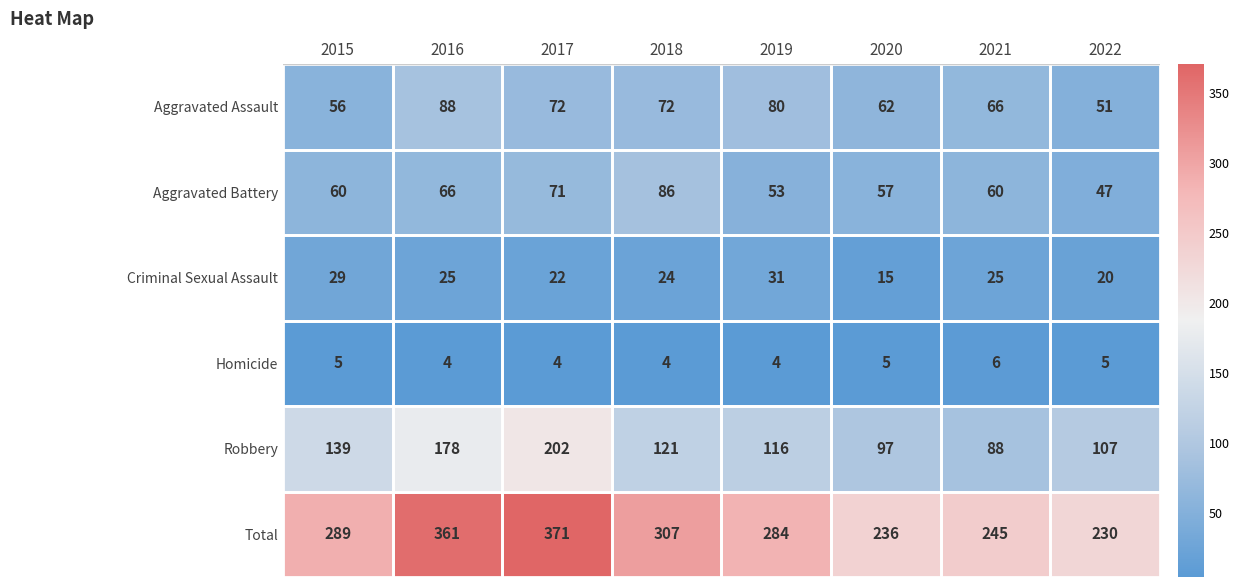

Which series has the widest spread of values?

Total